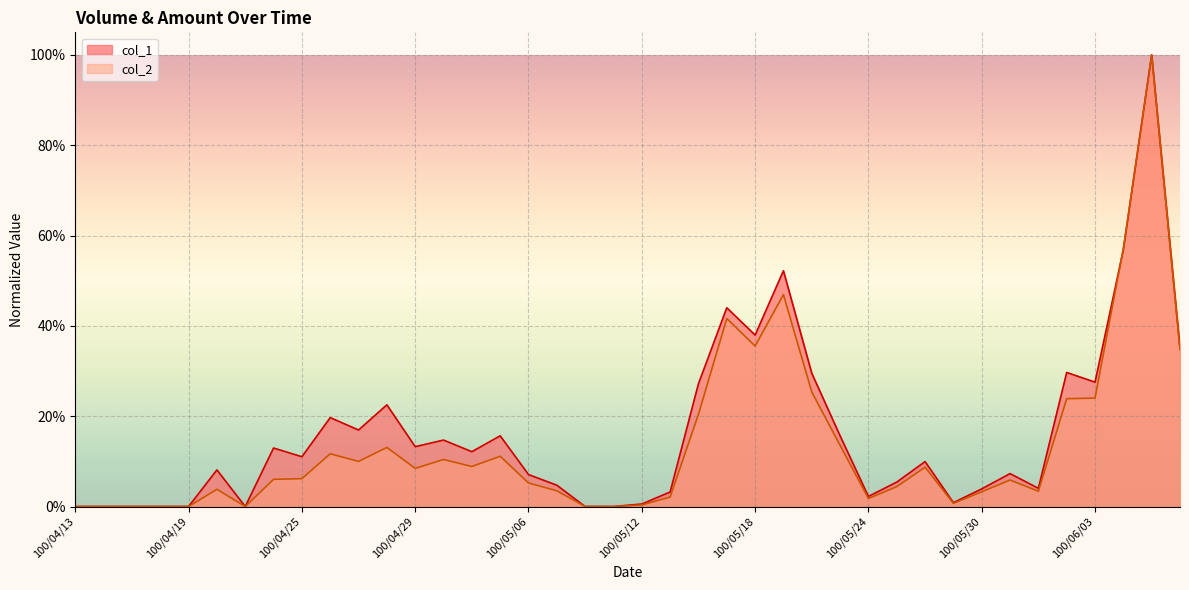

What position from the right is 100/04/21?

34